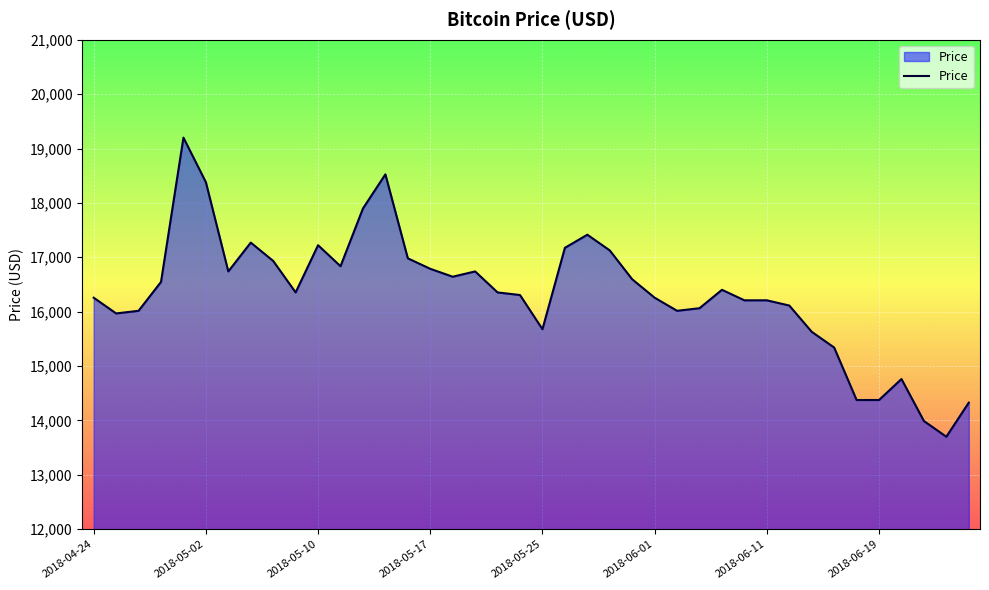

Reading left to right, list all the values displayed in this chart.

16257	15968	16016	16547	19200	18380	16740	17270	16933	16354	17222	16836	17897	18525	16981	16788	16643	16740	16354	16306	15678	17174	17415	17126	16595	16257	16016	16064	16402	16209	16209	16113	15630	15341	14376	14376	14762	13990	13701	14328